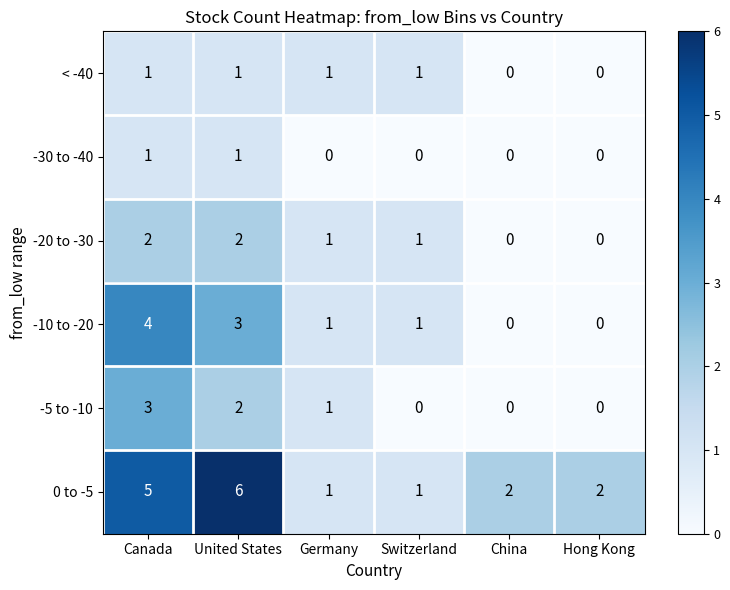

At which category is the sum across all series the highest?

Canada